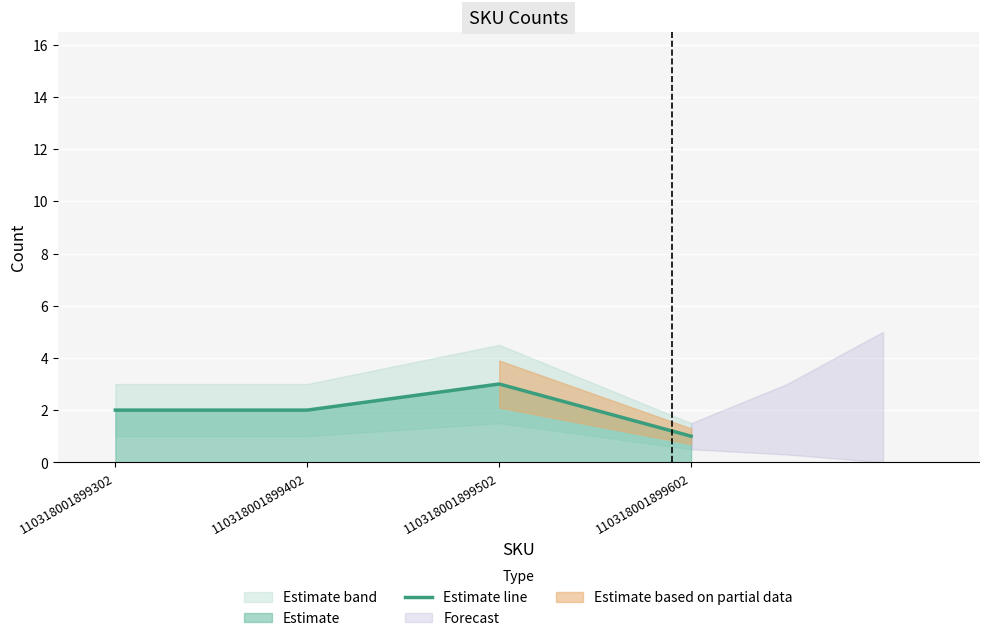

What is the value of the 2nd point from the left?

2